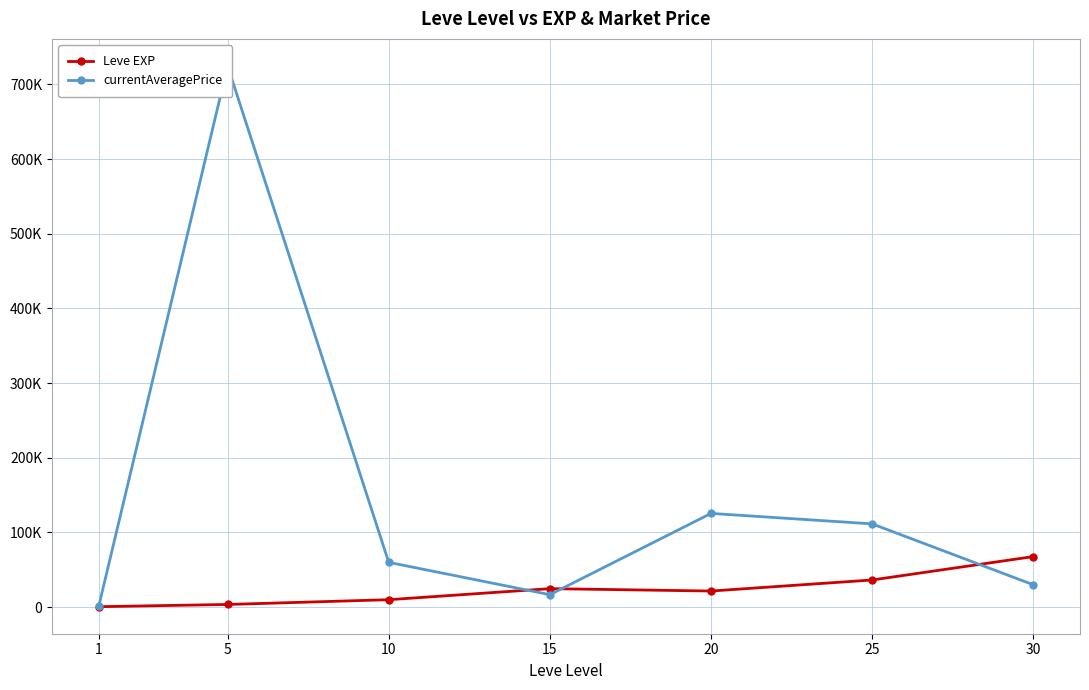

True or false: Leve EXP has more than 2 interior local peaks.

False